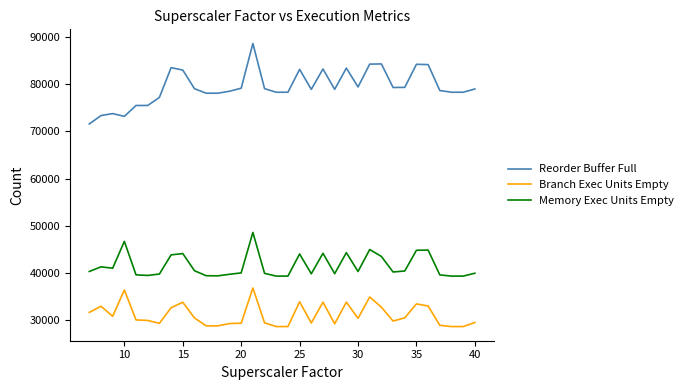

What is the greatest value displayed?

88584